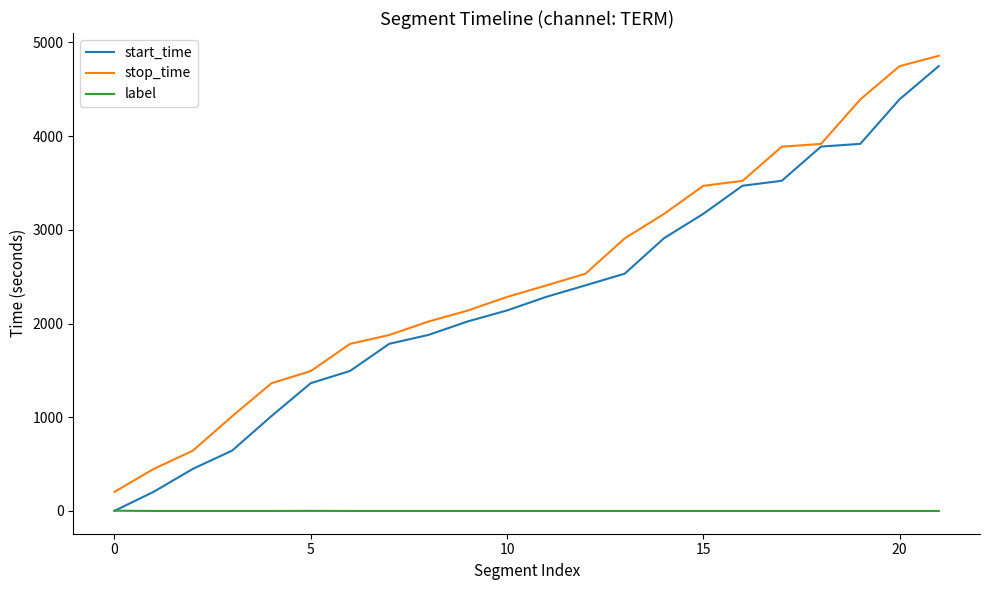

How many series are shown in this chart?

3